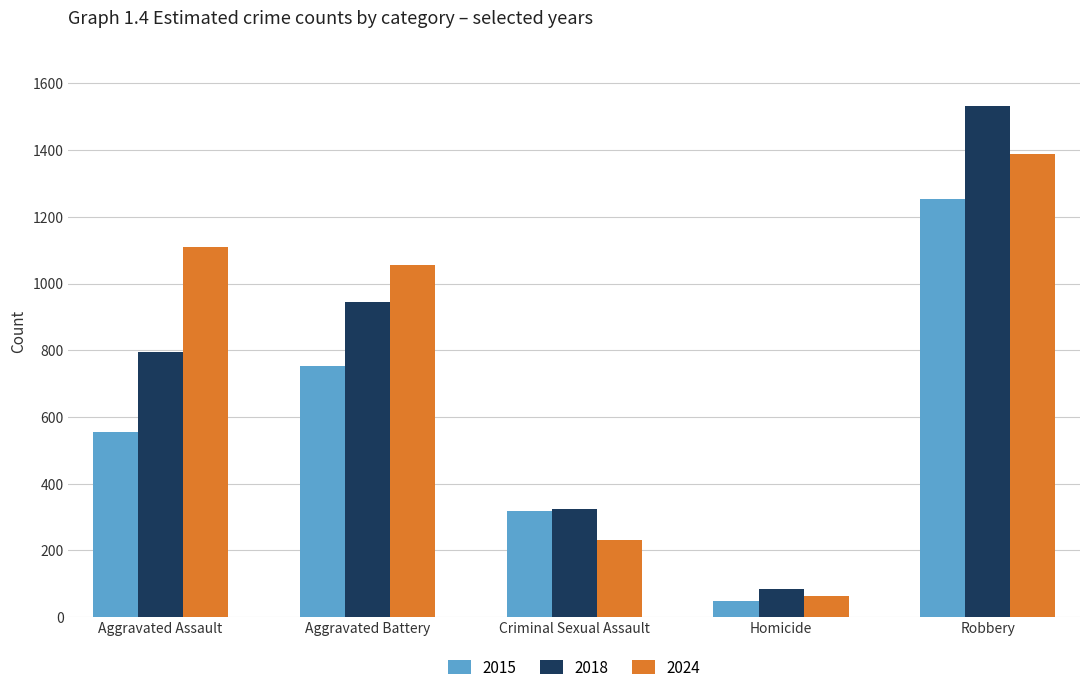

What is the label of the 1st bar from the left?

Aggravated Assault